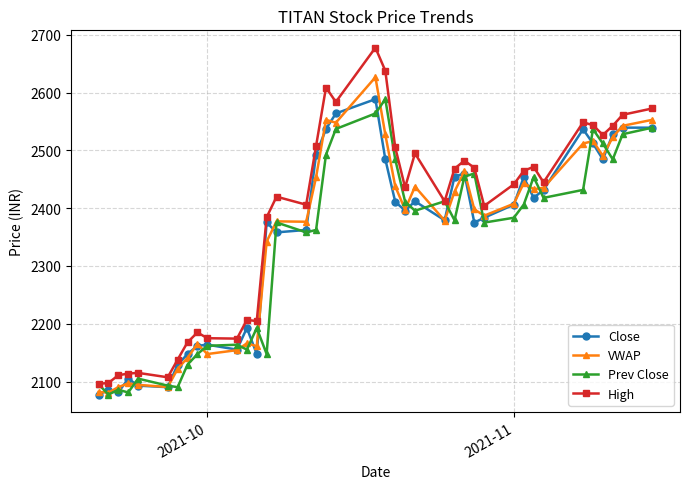

What is the lowest value of the VWAP series?

2081.0